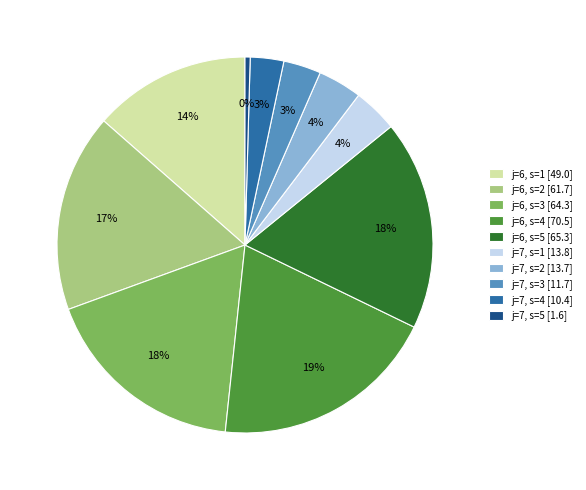

What percentage is the j=6, s=2 slice, to the nearest percent?

17%